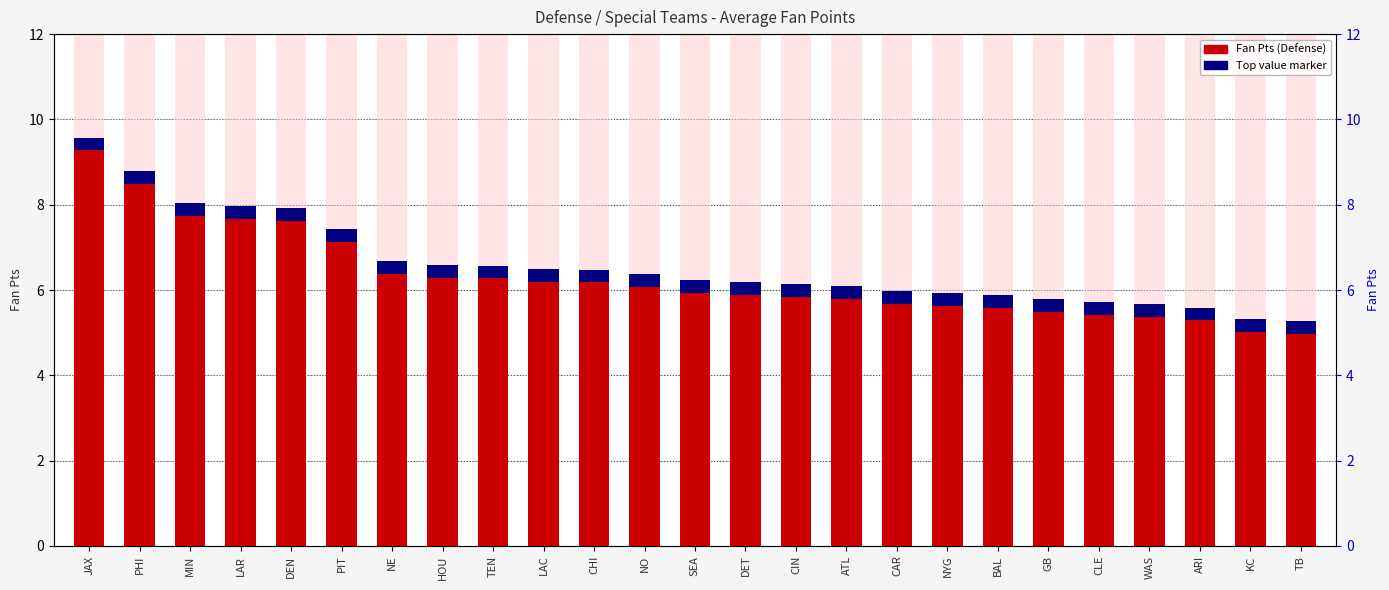

What is the ratio of the value at ATL to the value at MIN?

0.8